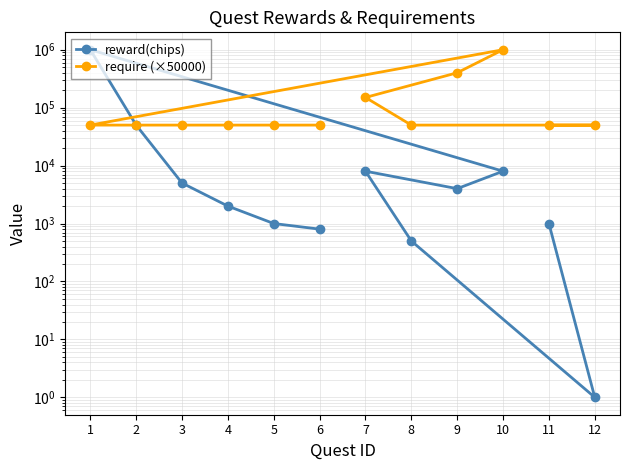

What is the maximum value shown in the chart?

1000000